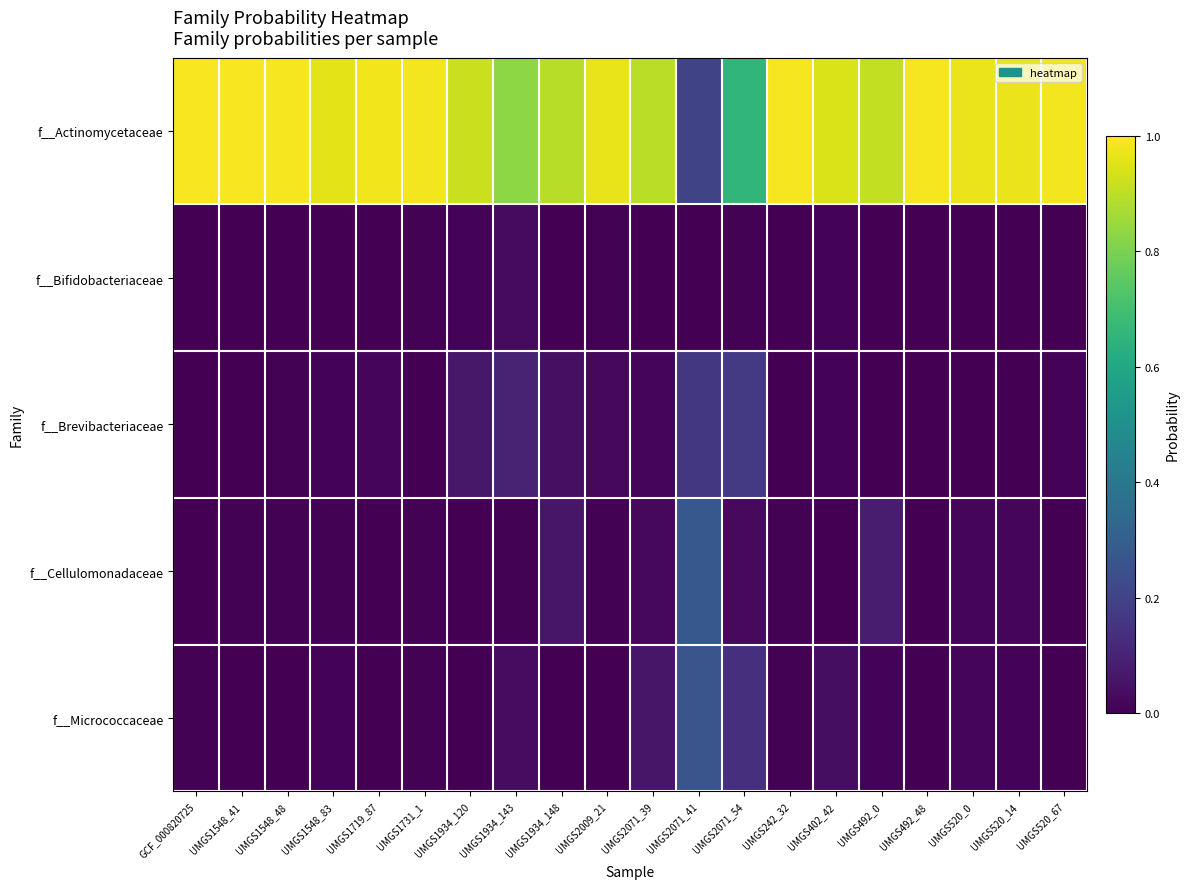

Which series changed the most between UMGS1548_41 and UMGS1719_87?

f__Brevibacteriaceae